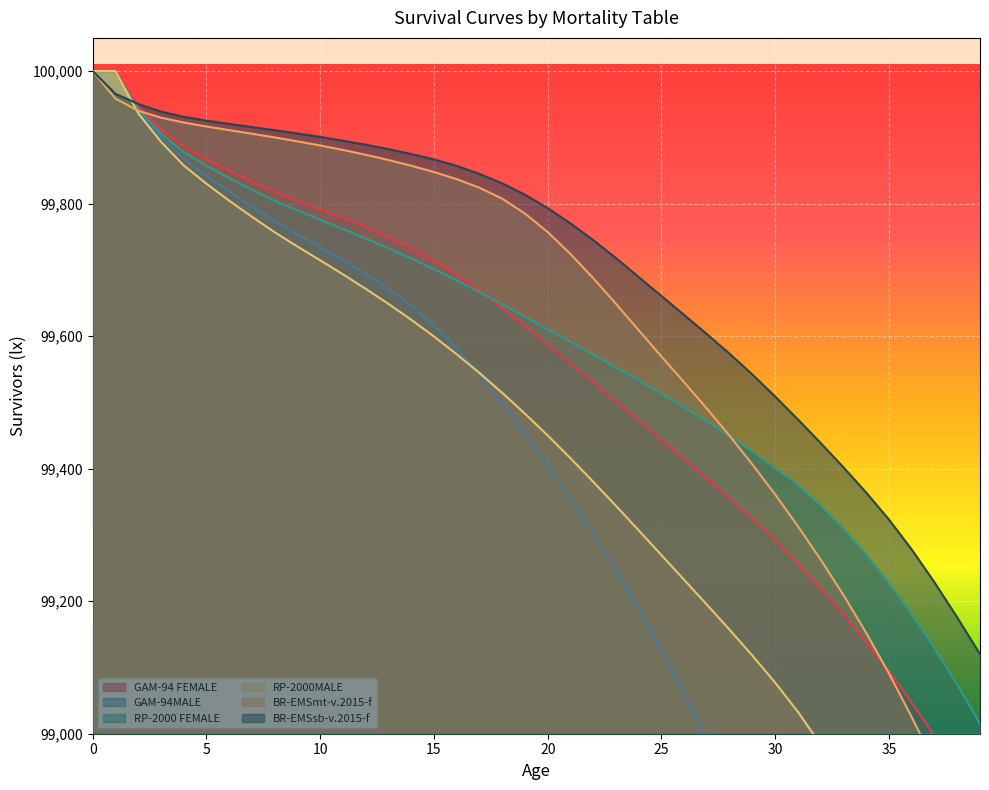

At which category does the chart reach its minimum across all series?

39